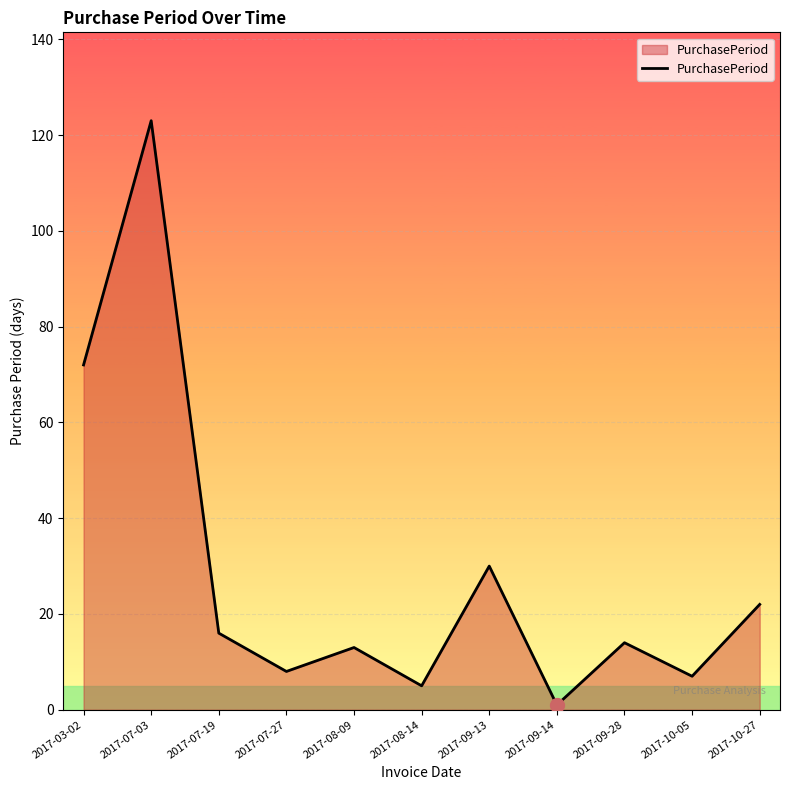

What is the difference between the values at 2017-09-13 and 2017-03-02?

42